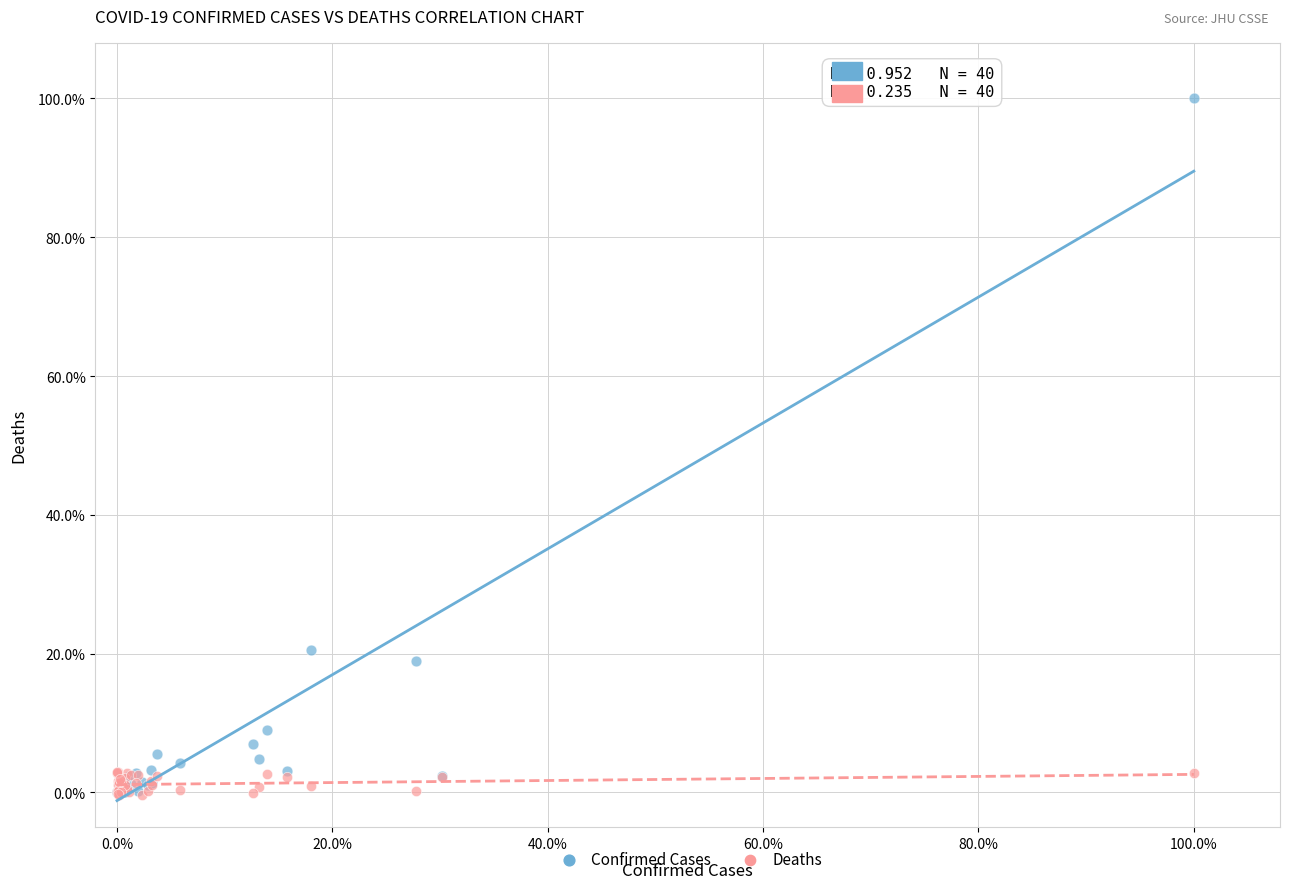

What are all the series names shown in the legend?

Confirmed Cases, Deaths